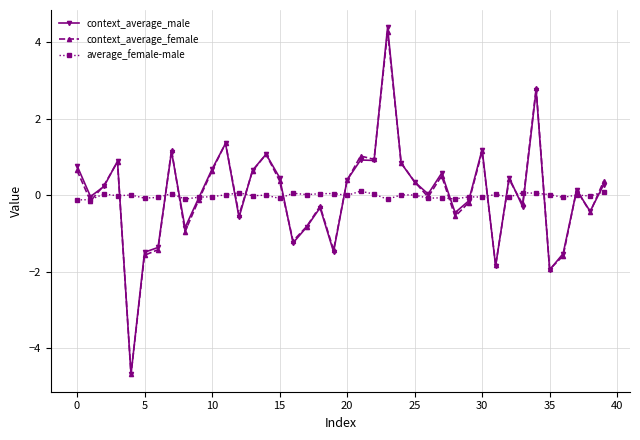

What is the sum of all context_average_male values?

0.8